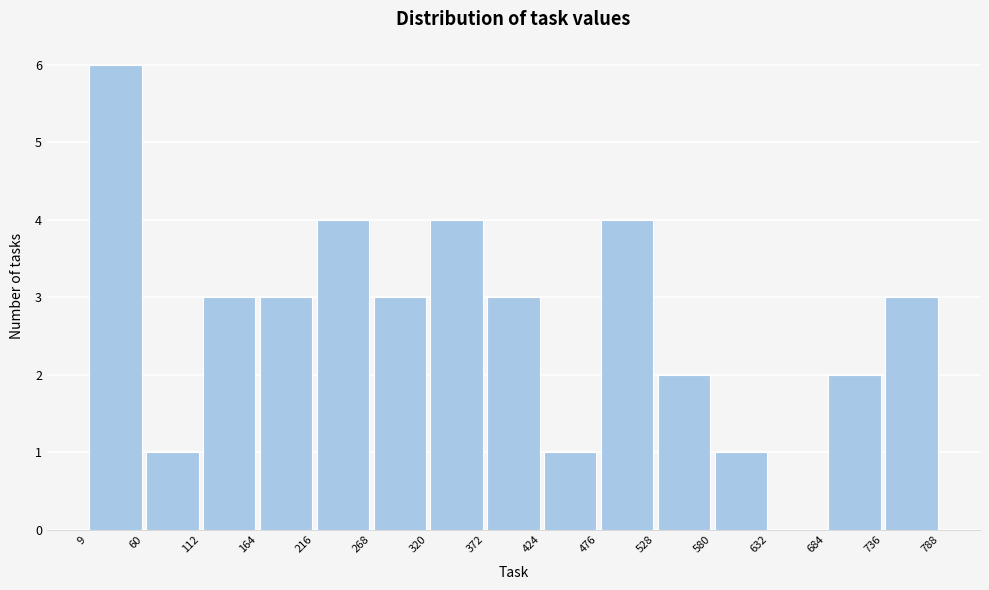

Which range on the x-axis has the tallest bar?

9 to 60